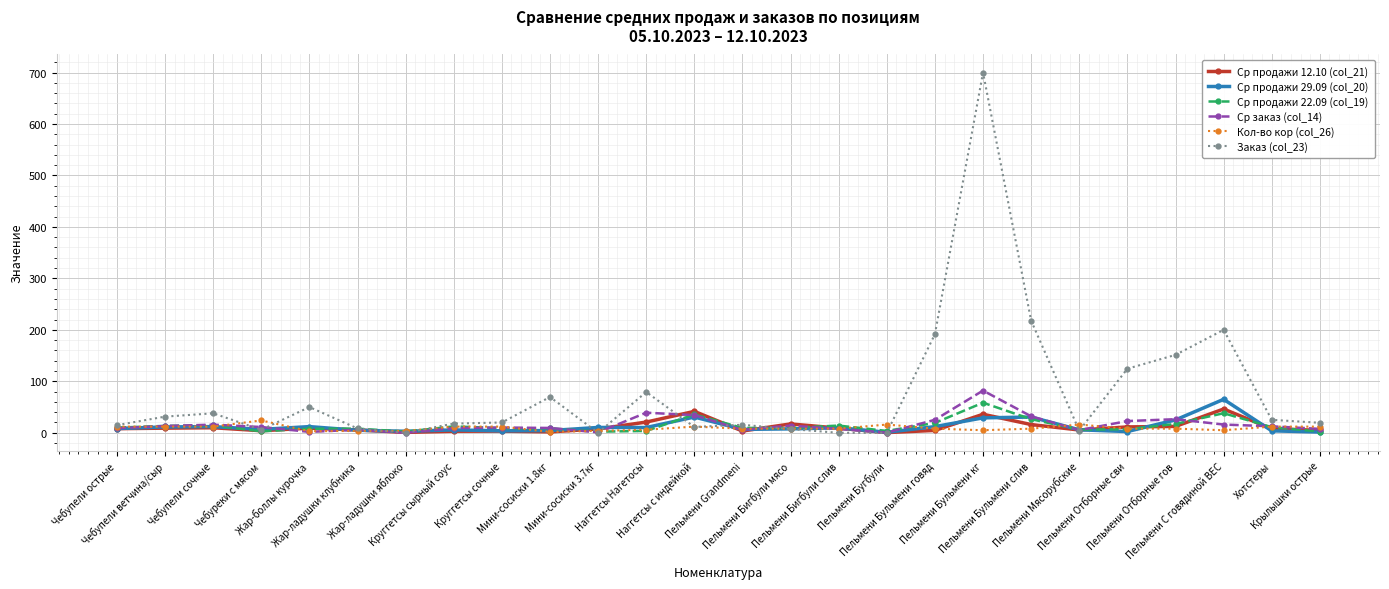

What is the spread (max minus min) of values at Пельмени Мясорубские?

11.9